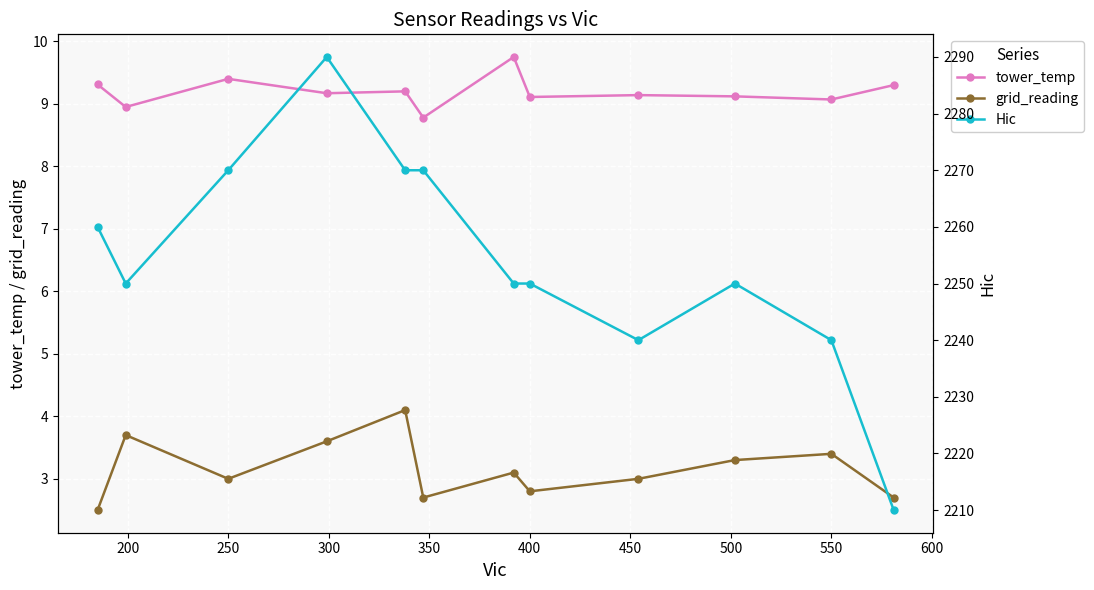

True or false: tower_temp and grid_reading cross at least once.

False